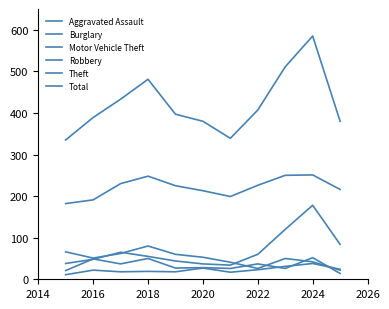

Is this an area chart (filled region under the line)?

No